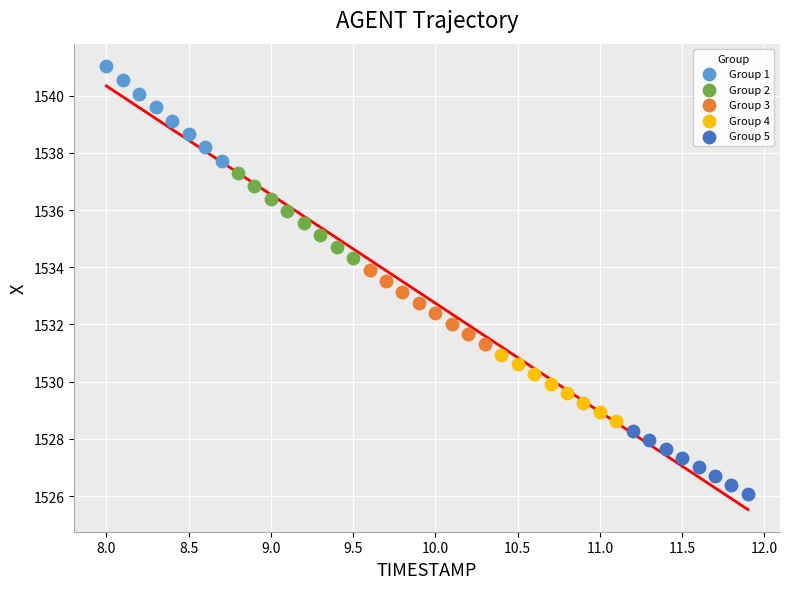

Which series reaches the minimum Y coordinate?

Group 5